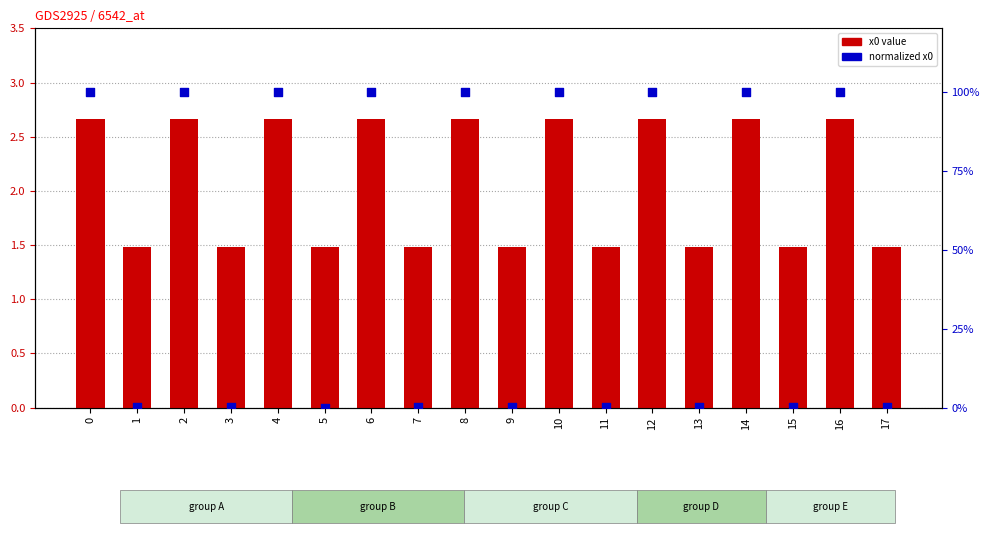

Which series reaches the minimum Y coordinate?

normalized x0